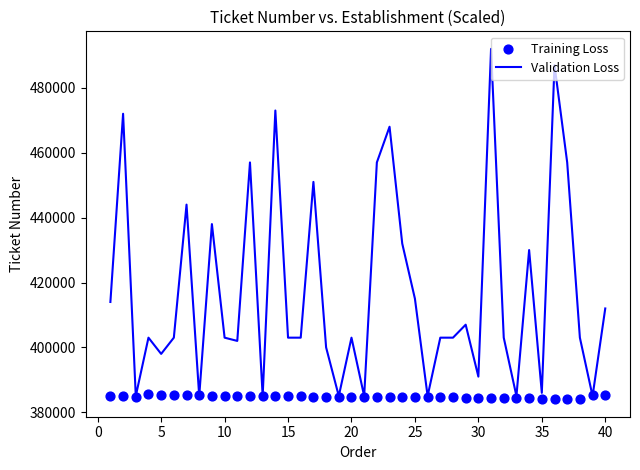

What is the lowest value of the Validation Loss series?

385000